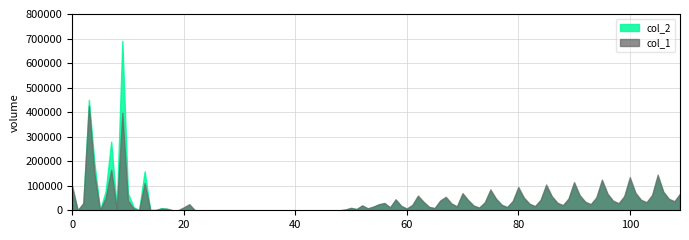

What is the difference between the maximum and minimum values in the col_2 series?

690640